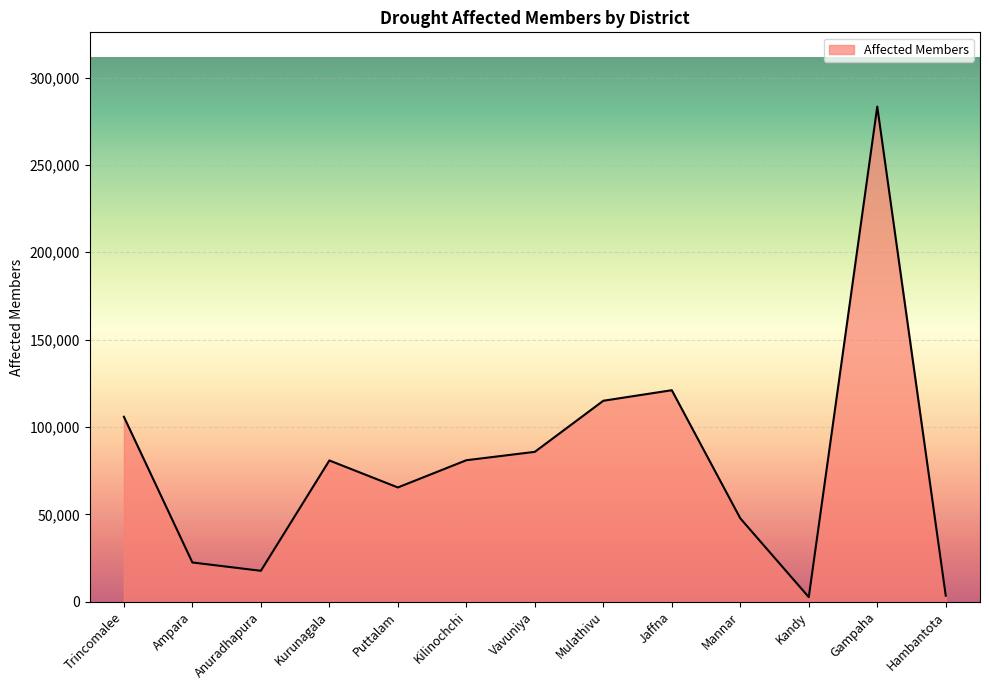

Which label corresponds to the largest value in the chart?

Gampaha